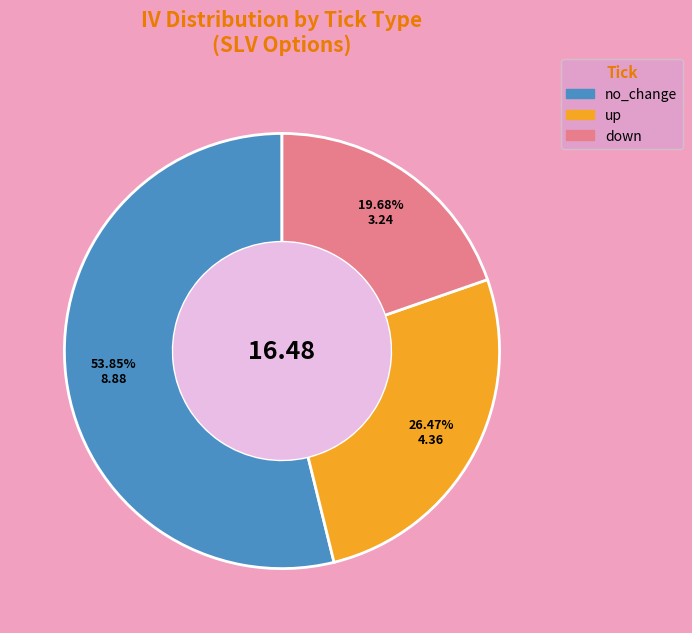

Is there a majority slice in this chart?

Yes